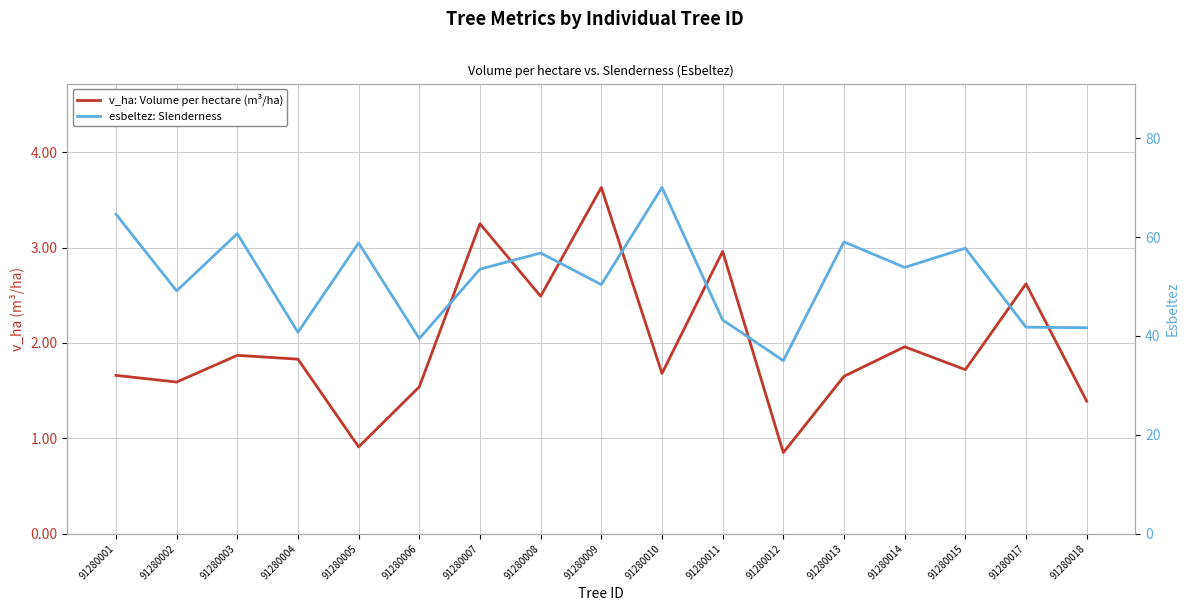

How many values in the esbeltez: Slenderness series are below 53?

8